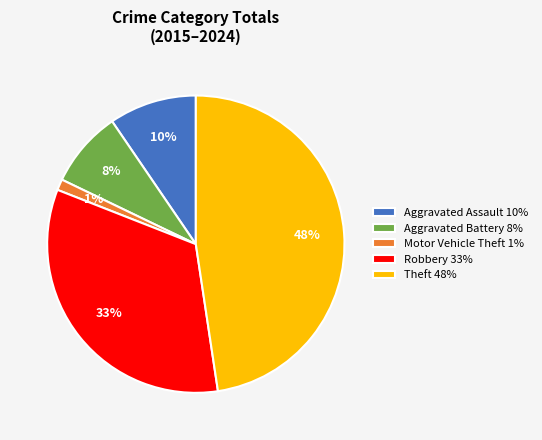

To the nearest percent, what is the combined percentage of Robbery and Theft?

81%